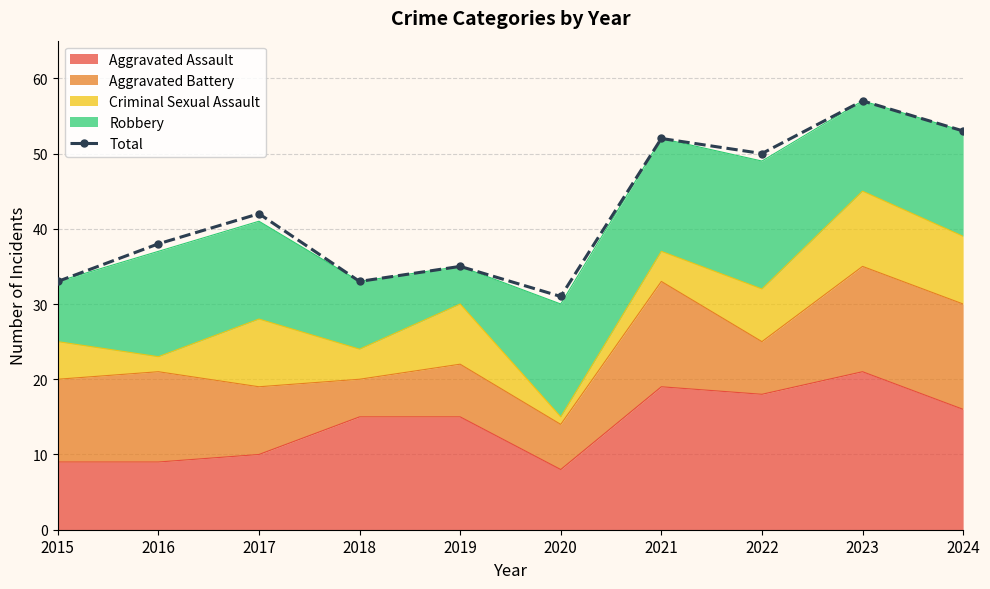

What is the value of the 4th point from the left?

33